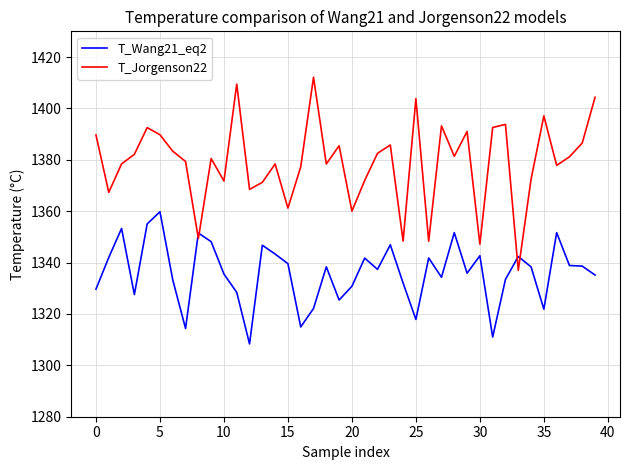

How many intersections are there between T_Wang21_eq2 and T_Jorgenson22?

4